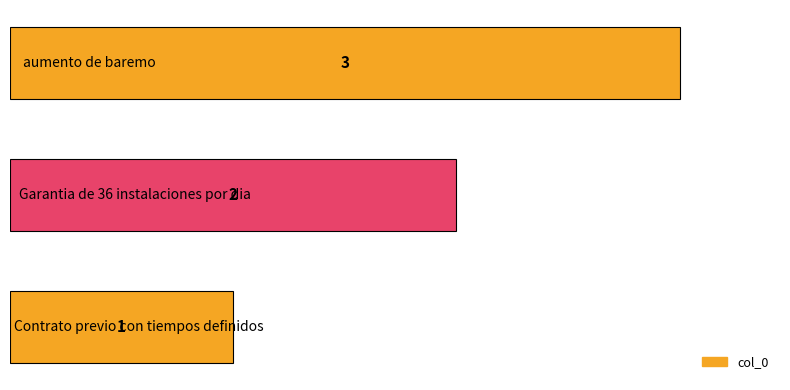

What is the maximum value shown in the chart?

3